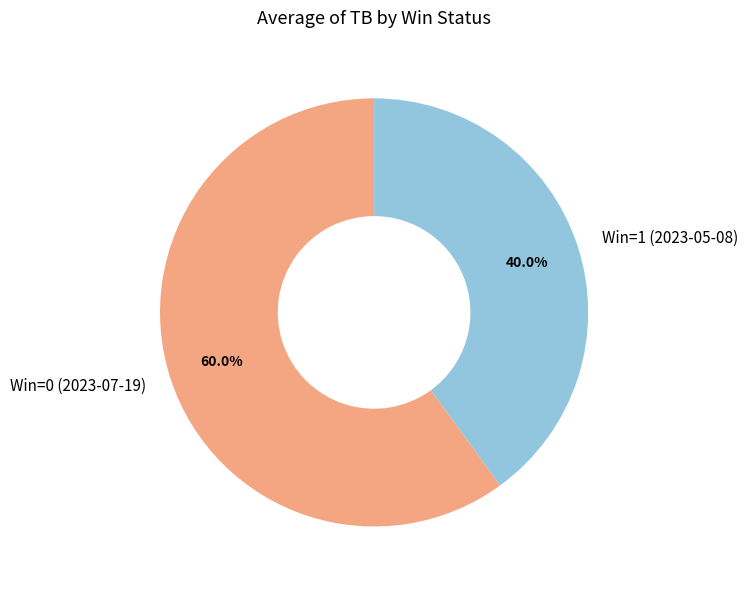

Do Win=1 (2023-05-08) and Win=0 (2023-07-19) together represent more than half of the pie?

Yes